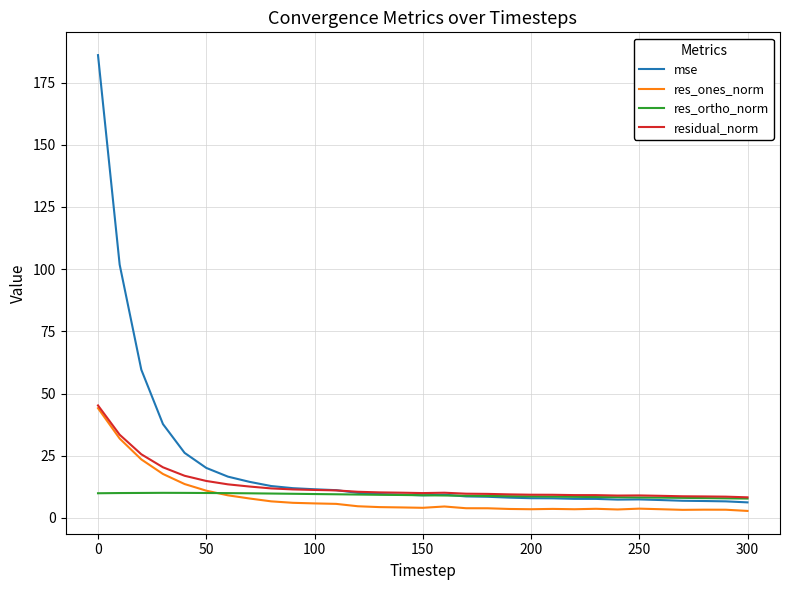

At how many categories does at least one series exceed 175?

1